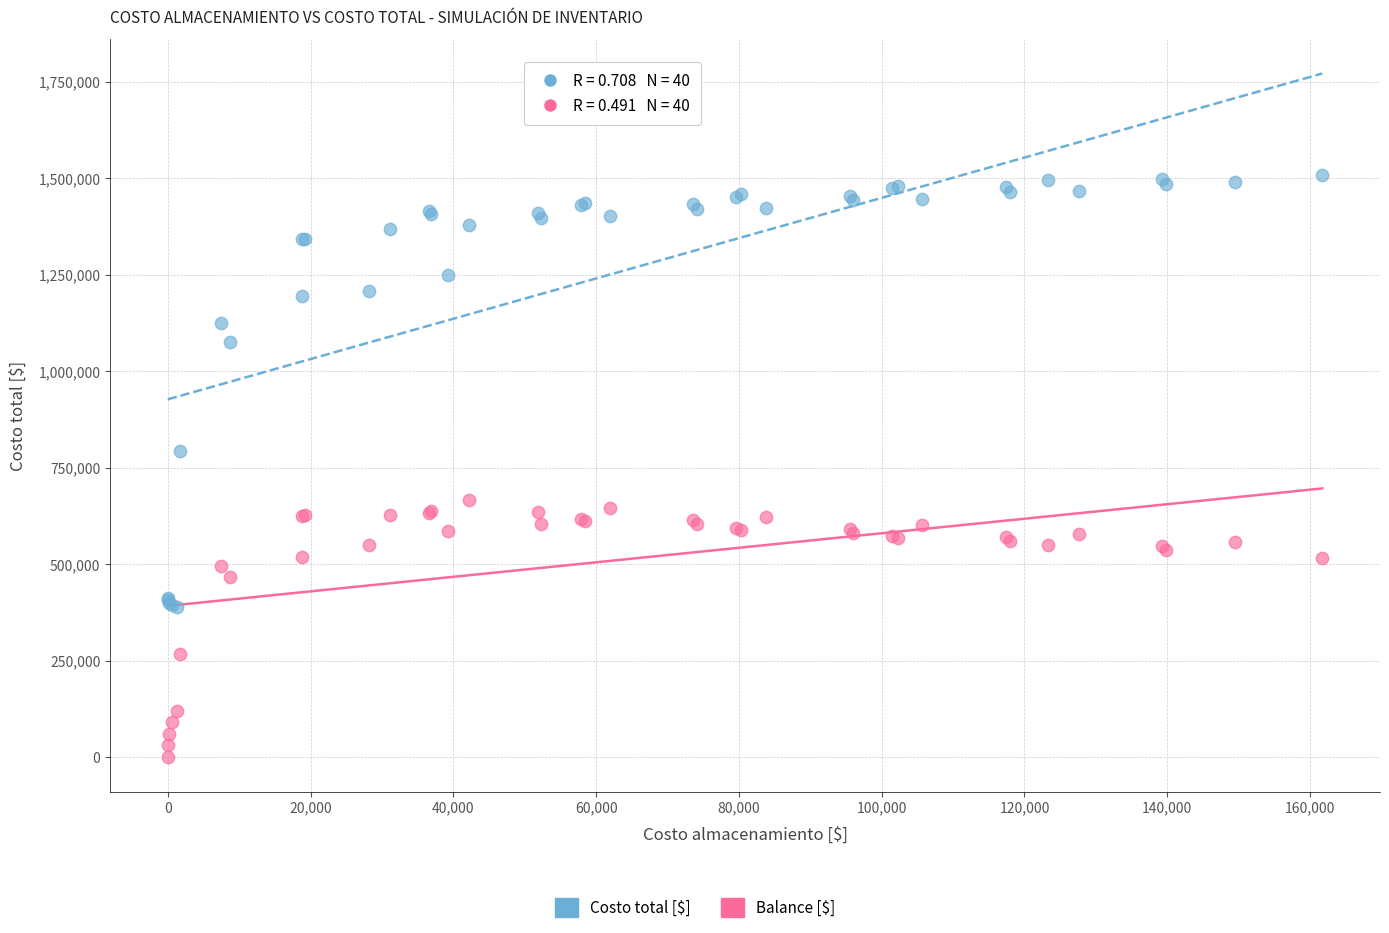

Which series reaches the maximum Y coordinate?

Costo total [$]